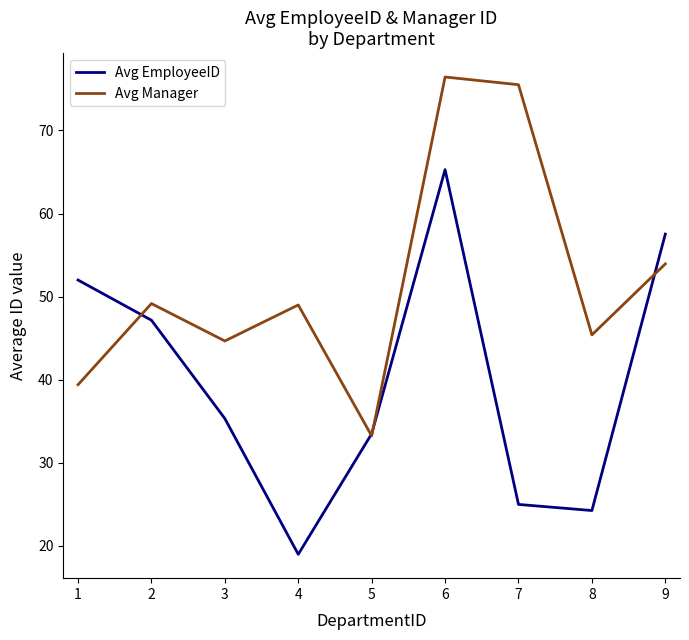

What is the greatest value displayed?

76.4